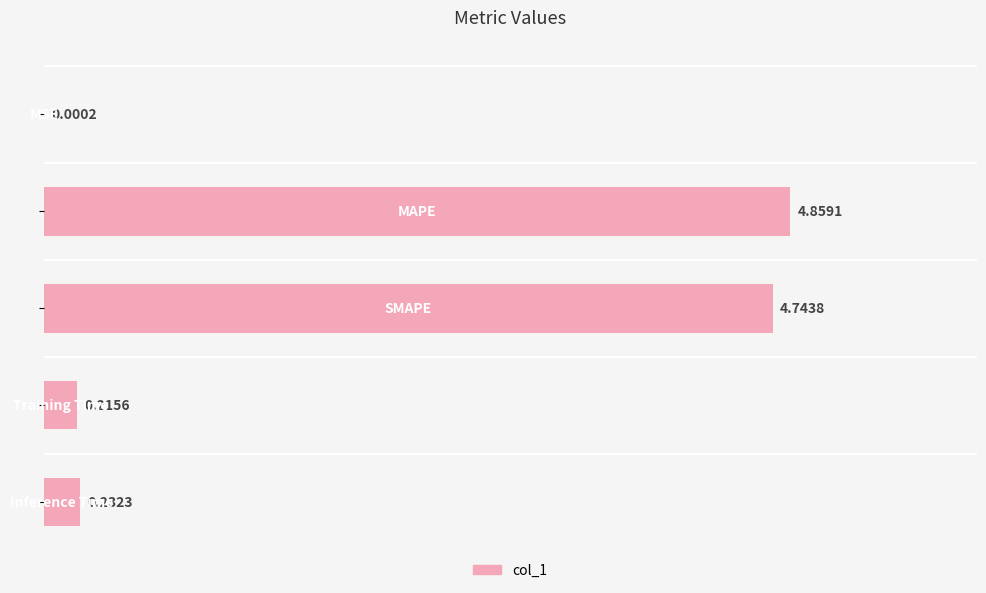

What is the sum of all values?

10.1